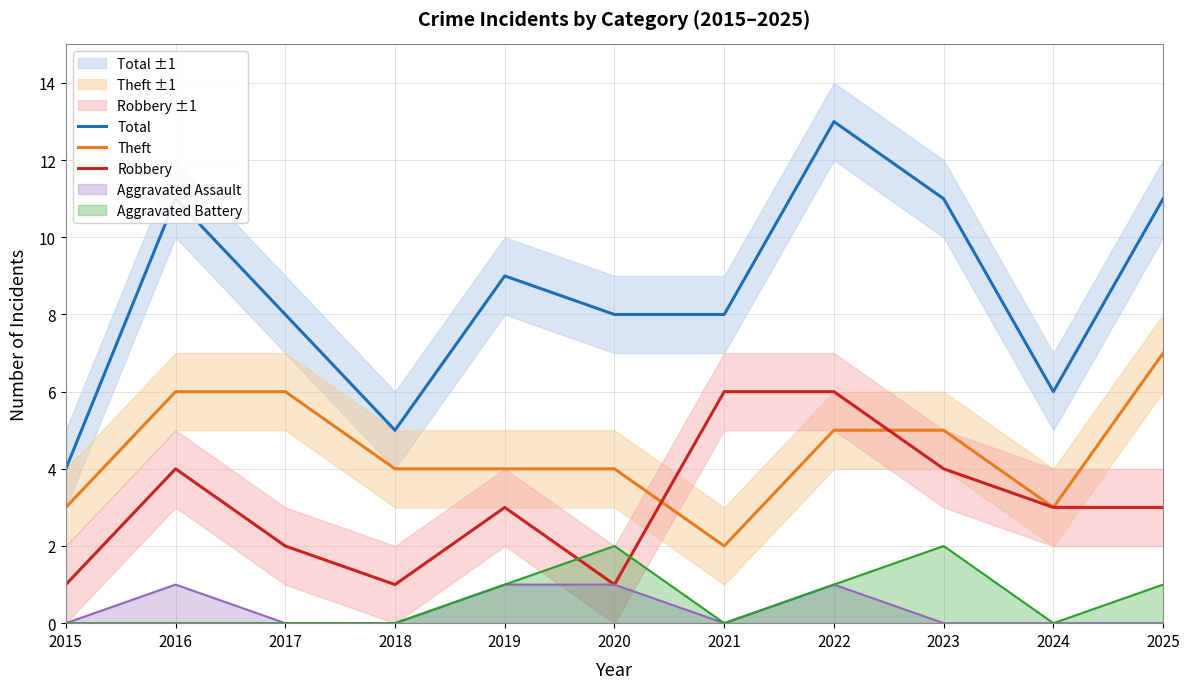

True or false: Total and Theft intersect in this chart.

False